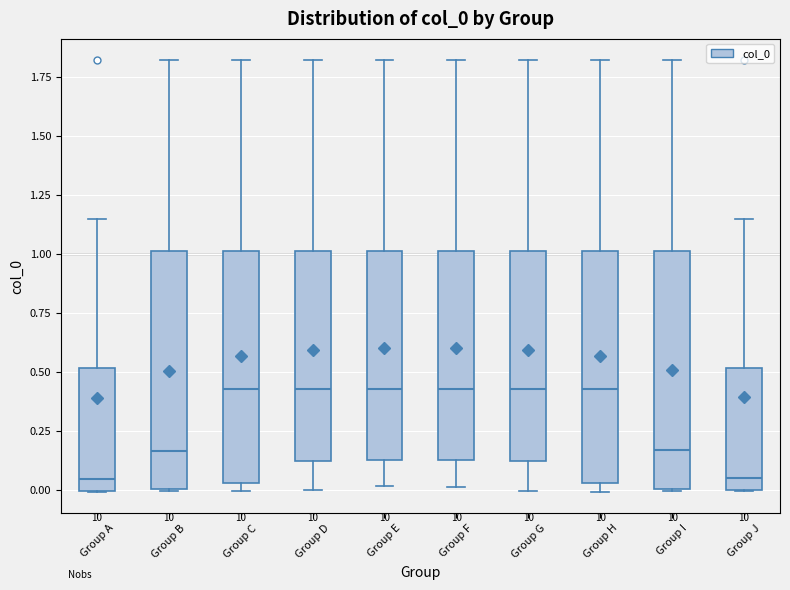

Where does the upper whisker of the box for Group J end on the y-axis? The values are not printed on the chart, so give them approximately, as read against the axis.

1.15